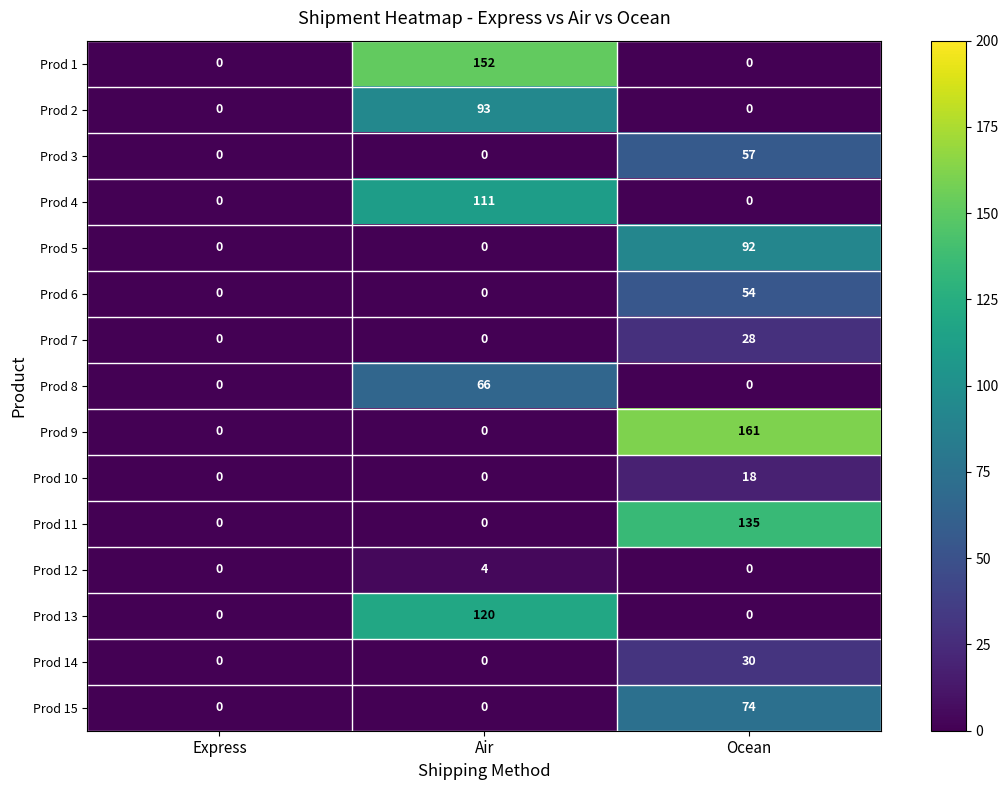

At how many categories does at least one series exceed 147?

2